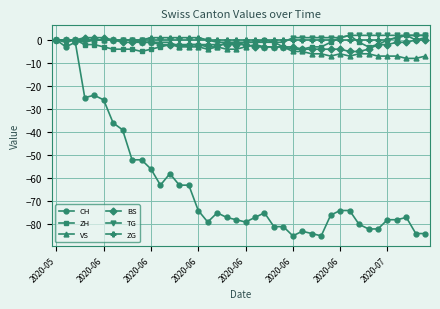

What is the minimum value shown in the chart?

-85